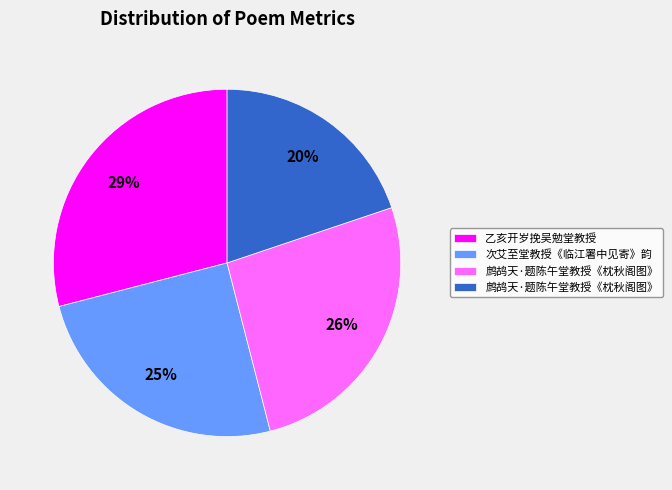

To the nearest percent, what is the difference between the largest and smallest slice percentages?

9%